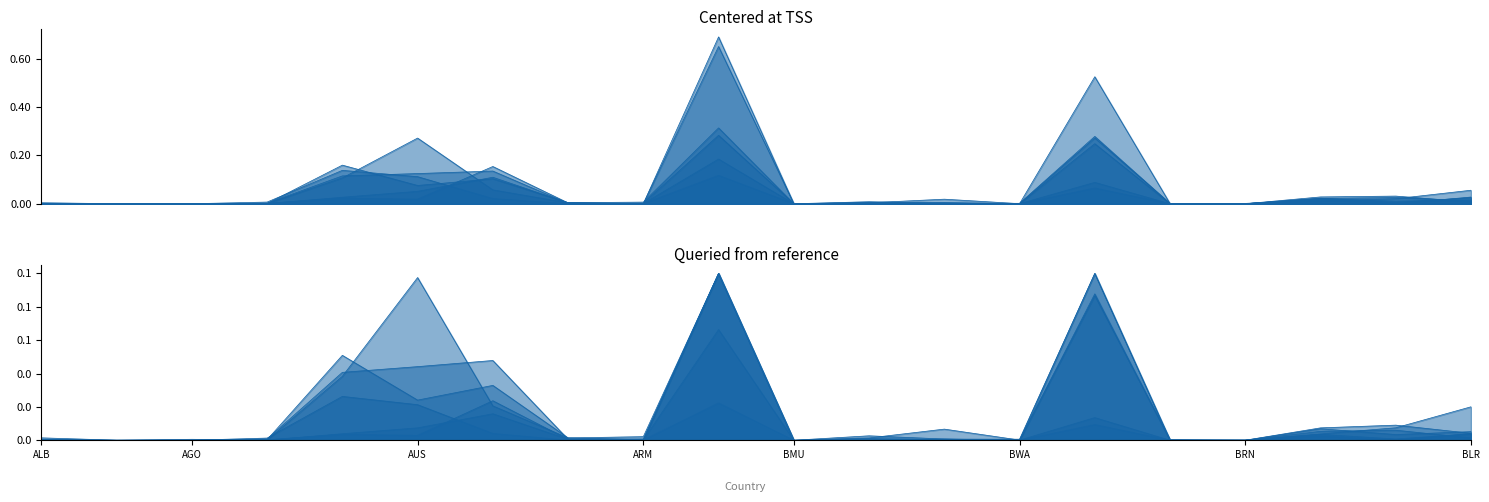

Which label corresponds to the largest value in the chart?

BEL